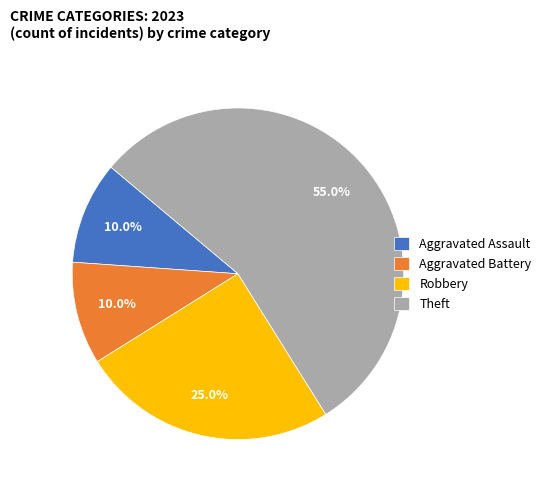

How many segments does this pie chart have?

4